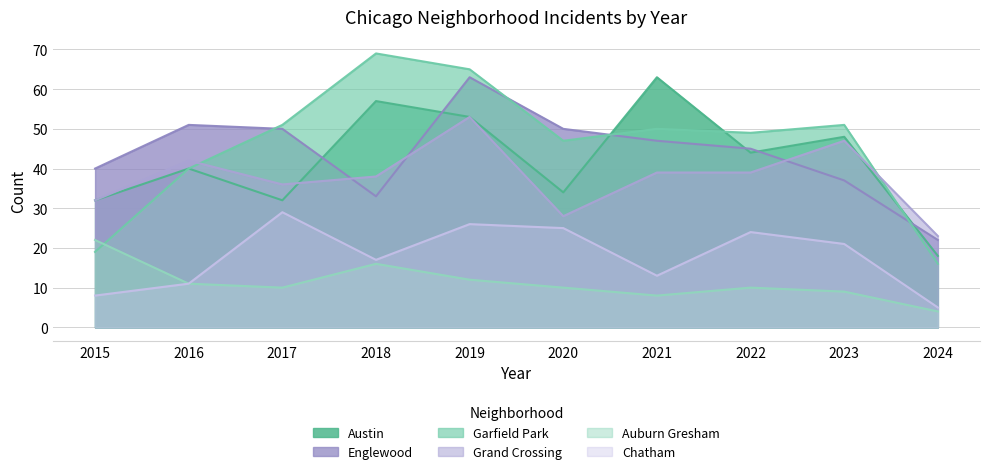

What is the maximum value shown in the chart?

69